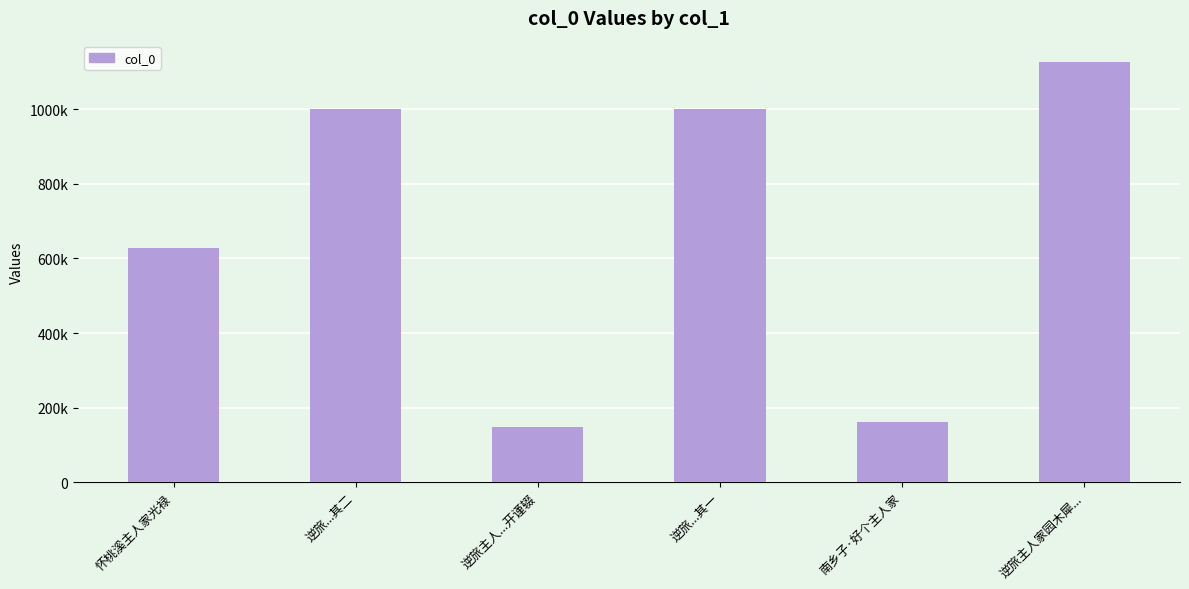

List the labels in order of value, largest first.

逆旅主人家园木犀..., 逆旅...其二, 逆旅...其一, 怀桃溪主人家光禄, 南乡子·好个主人家, 逆旅主人...开谨辍